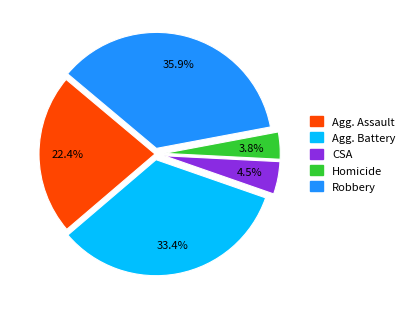

Is there any slice that represents more than half of the pie?

No